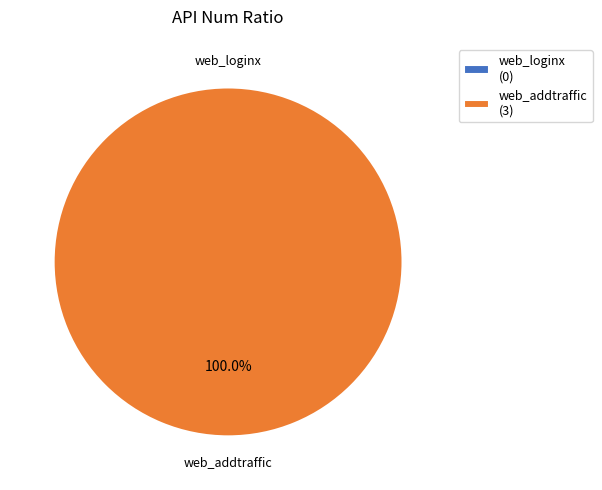

To the nearest percent, what is the combined percentage of web_addtraffic and web_loginx?

100%